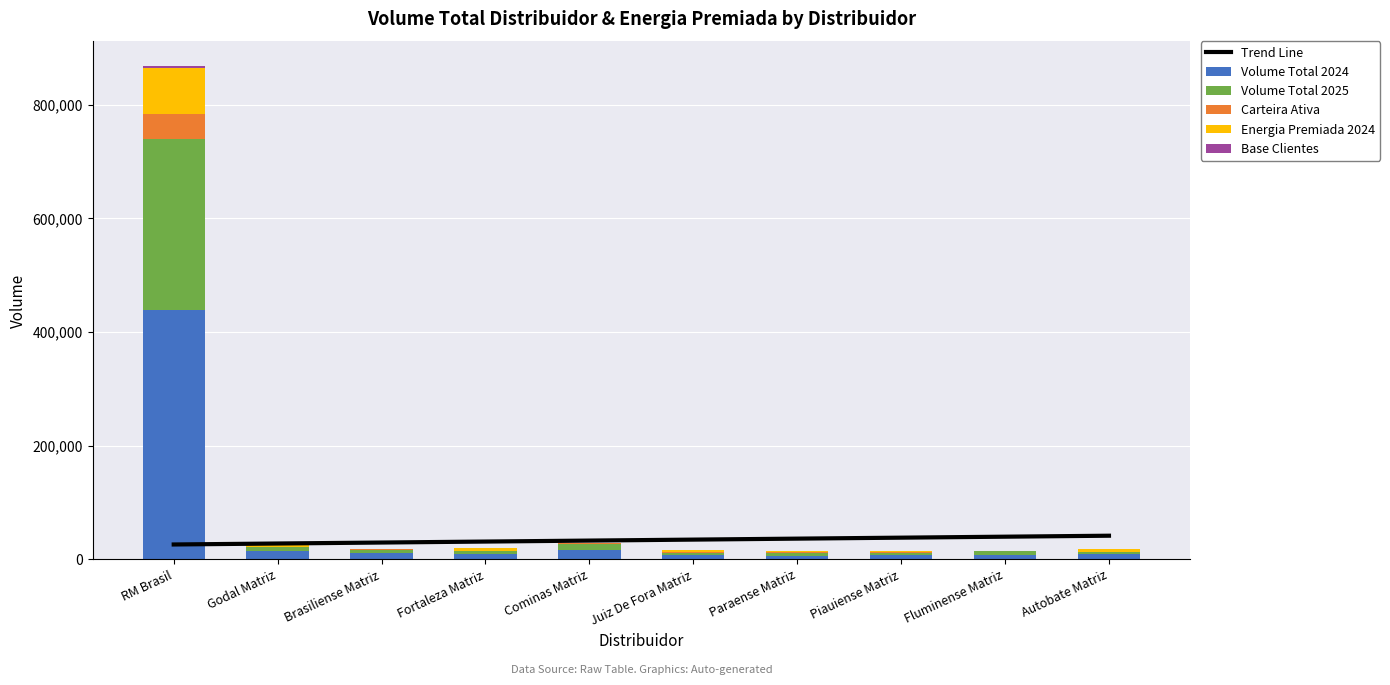

What is the difference between the Carteira Ativa values at Juiz De Fora Matriz and Cominas Matriz?

9.0